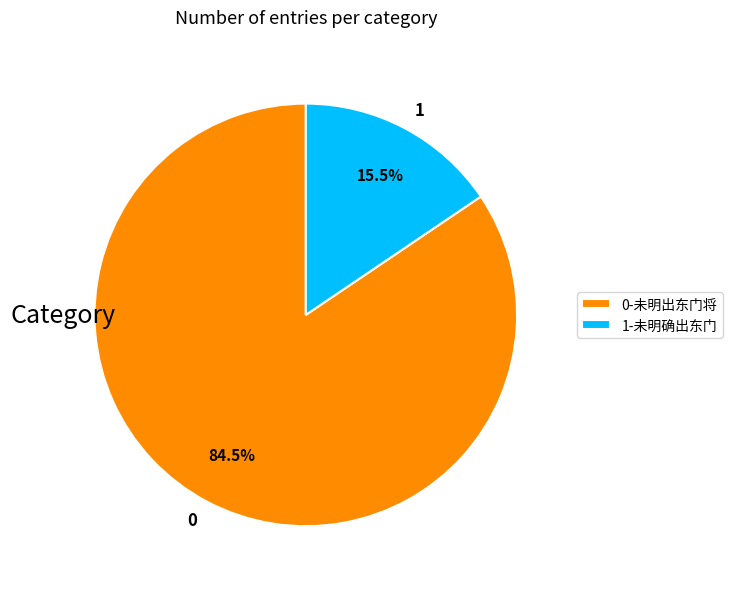

How much of the chart is everything except 1-未明确出东门?

84.5%